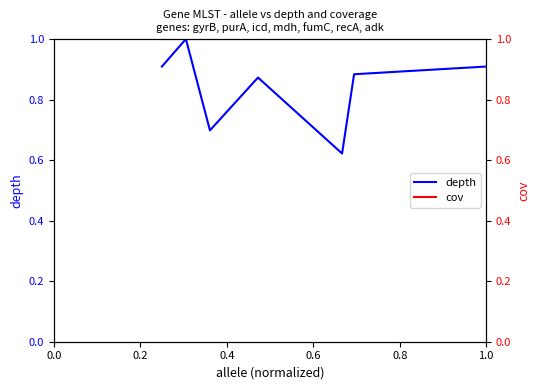

What is the highest value of the depth series?

1.0